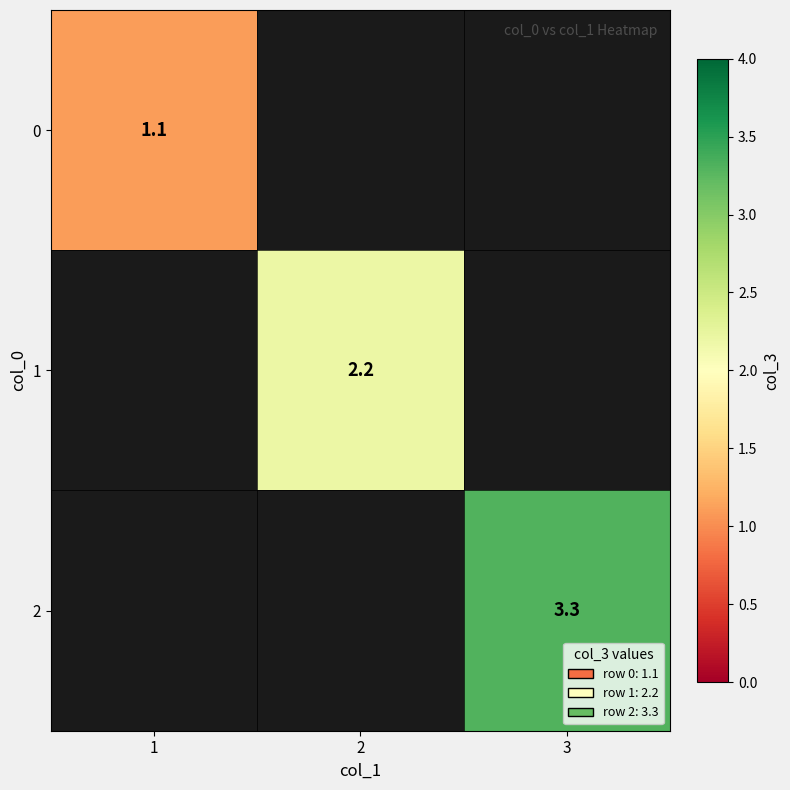

How many distinct data groups are displayed?

3